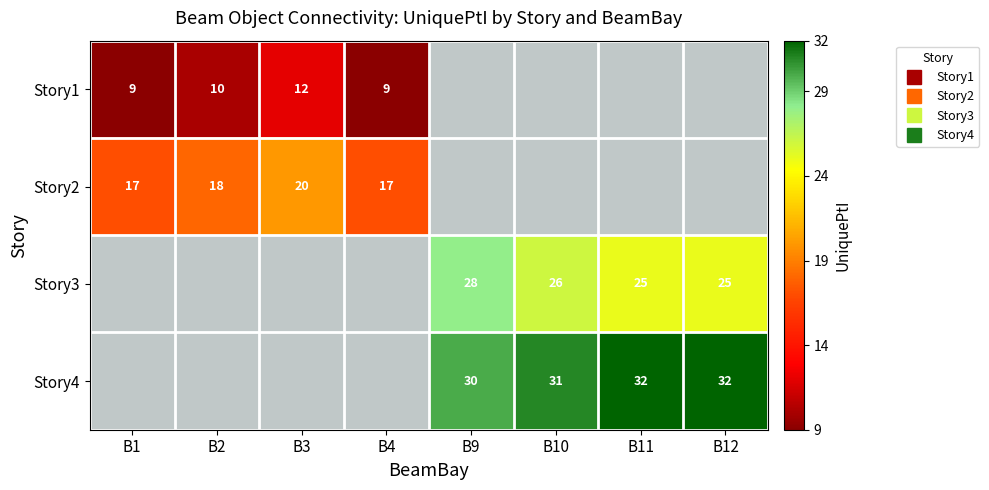

What is the difference between the maximum and minimum values in the Story1 series?

3.0